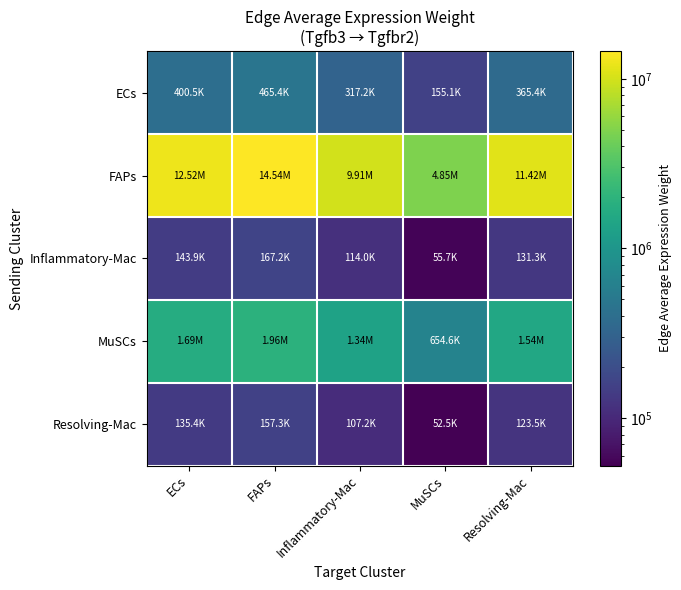

At which category does the chart reach its peak across all series?

FAPs